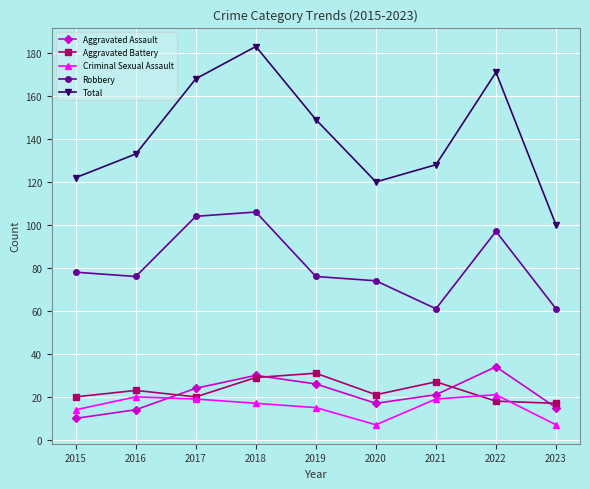

In Criminal Sexual Assault, how many points are higher than both neighbors (excluding endpoints)?

2